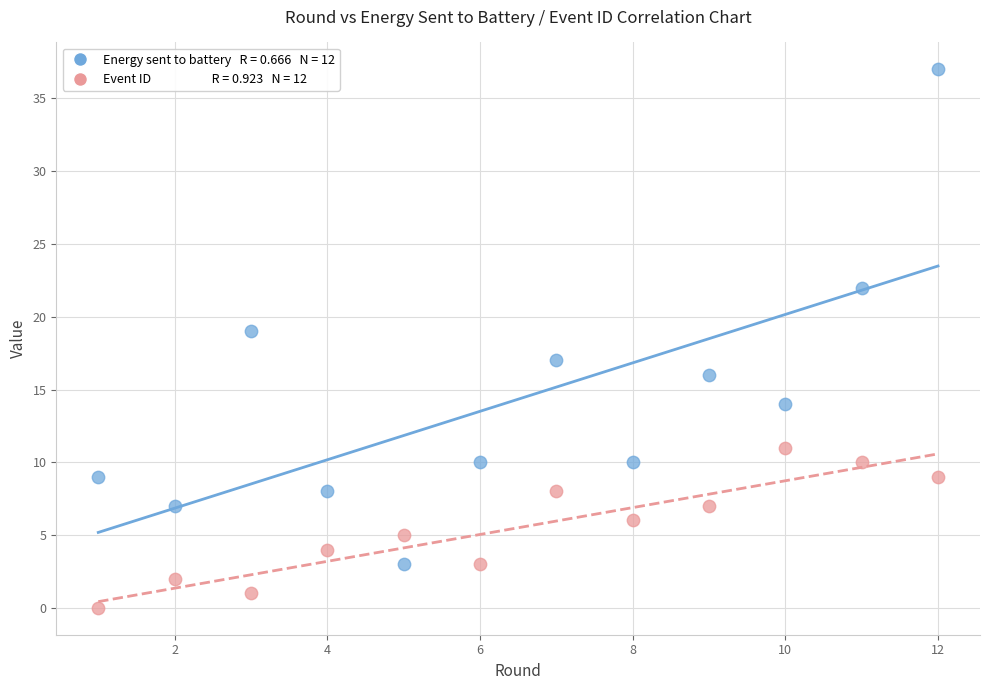

Across all data points, what is the range of X values (max minus min)?

11